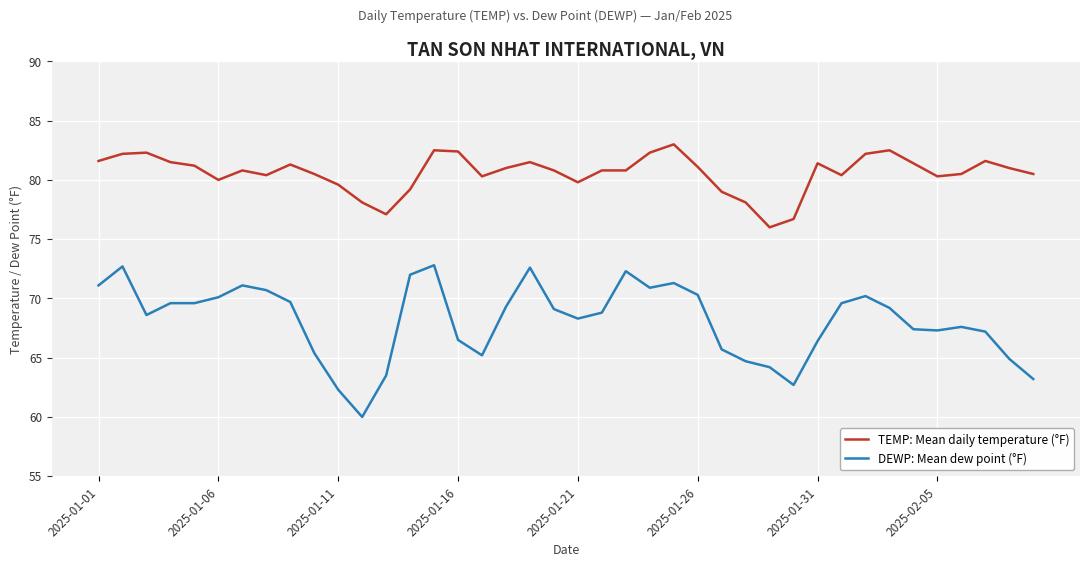

Rank the series by their maximum value, from highest to lowest.

TEMP: Mean daily temperature (°F), DEWP: Mean dew point (°F)